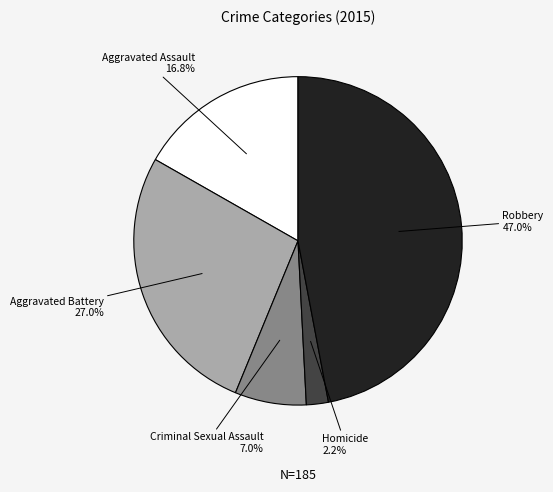

True or false: Criminal Sexual Assault accounts for 7% of the total.

True